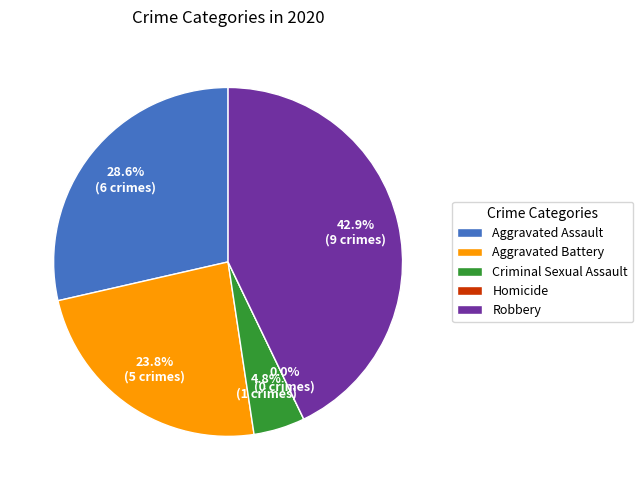

Combined, do Criminal Sexual Assault and Aggravated Assault account for over 50%?

No